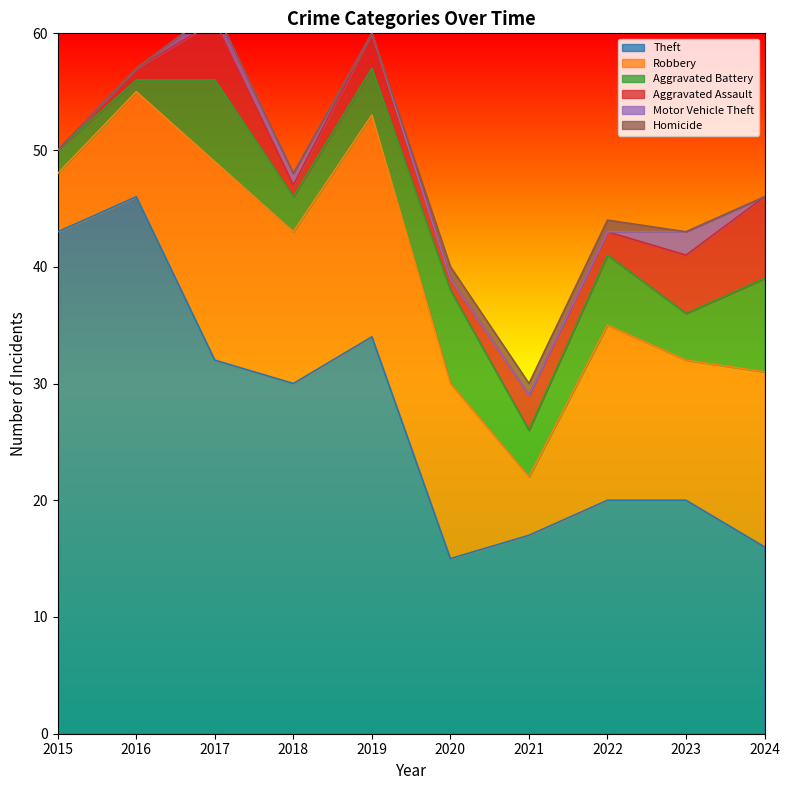

What is the difference between the highest and lowest values at 2024?

16